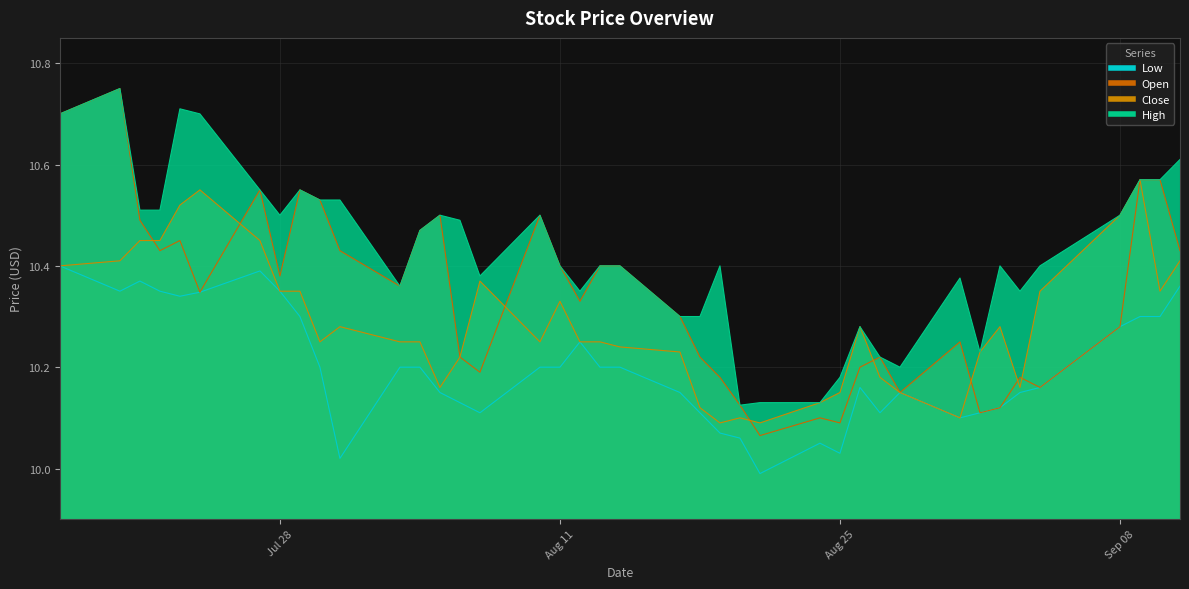

At which category does the chart reach its minimum across all series?

2020-08-21